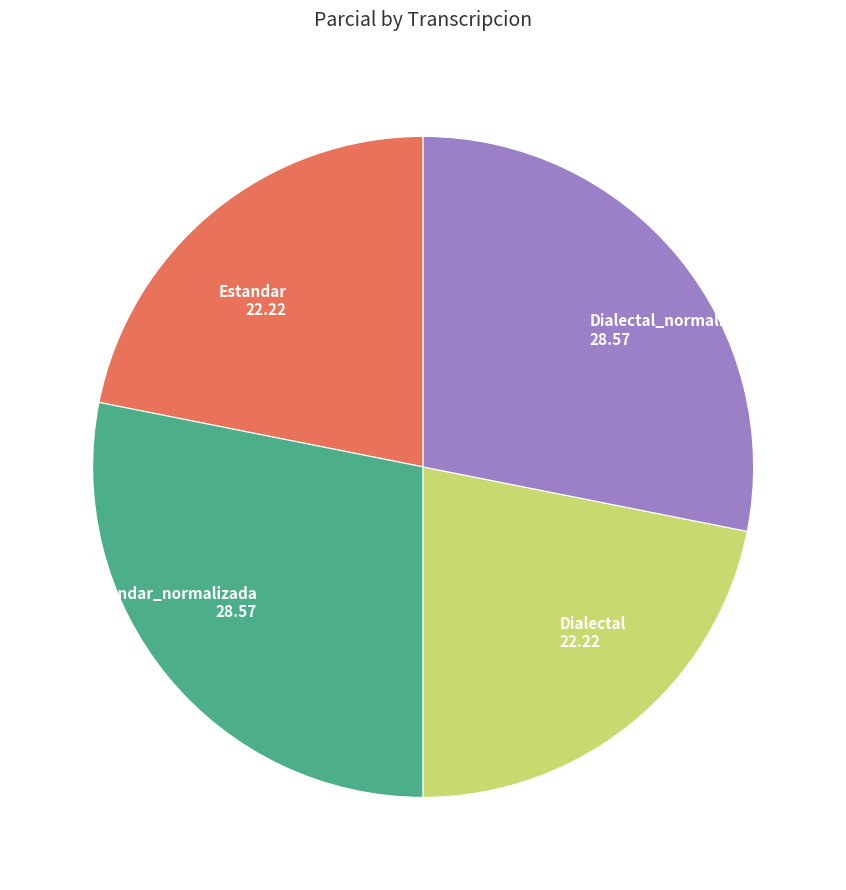

The Estandar slice represents 22% of the pie. True or false?

True